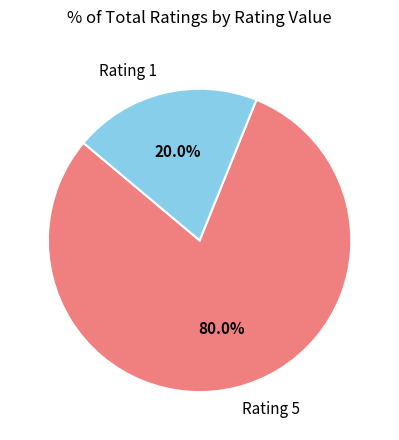

Rank the categories by value from lowest to highest.

Rating 1, Rating 5